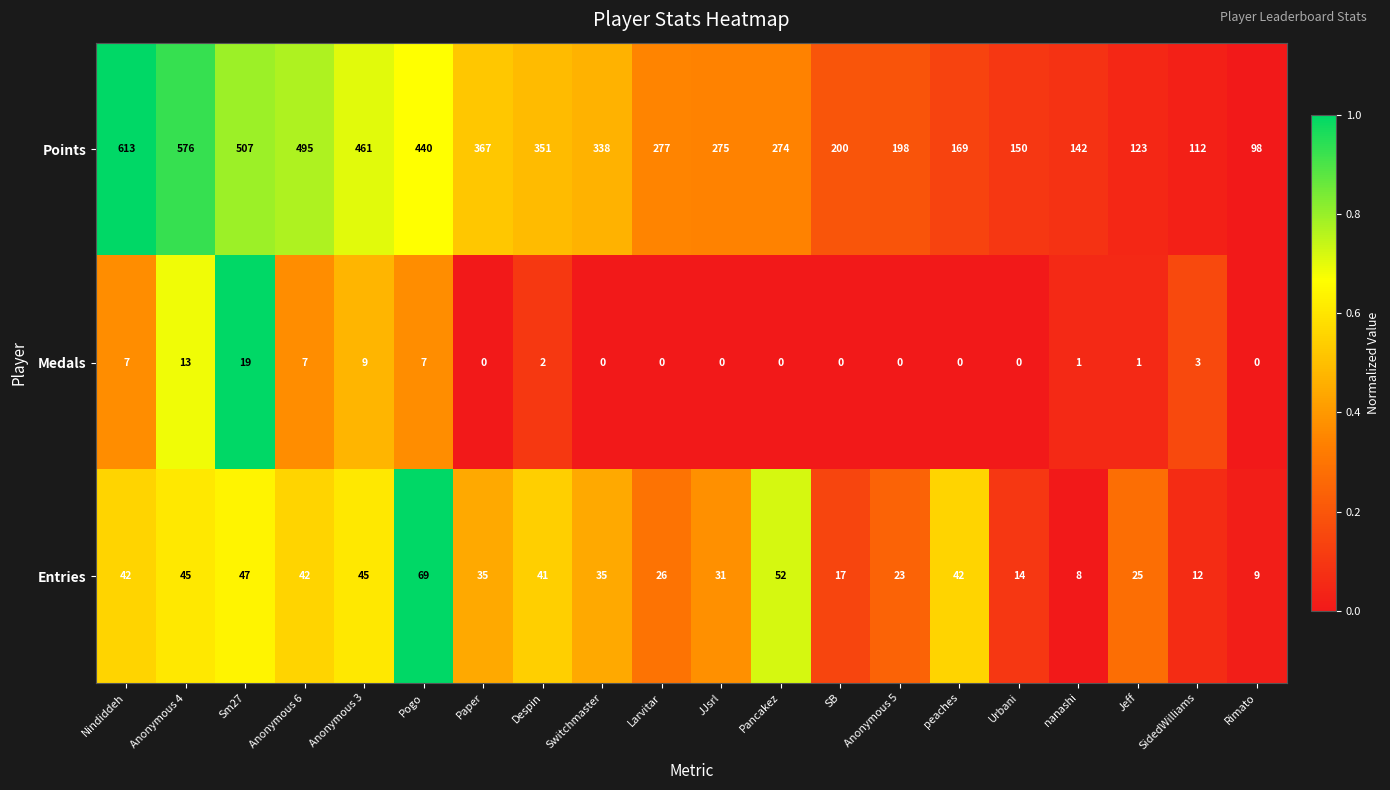

Which series has the widest spread of values?

Points